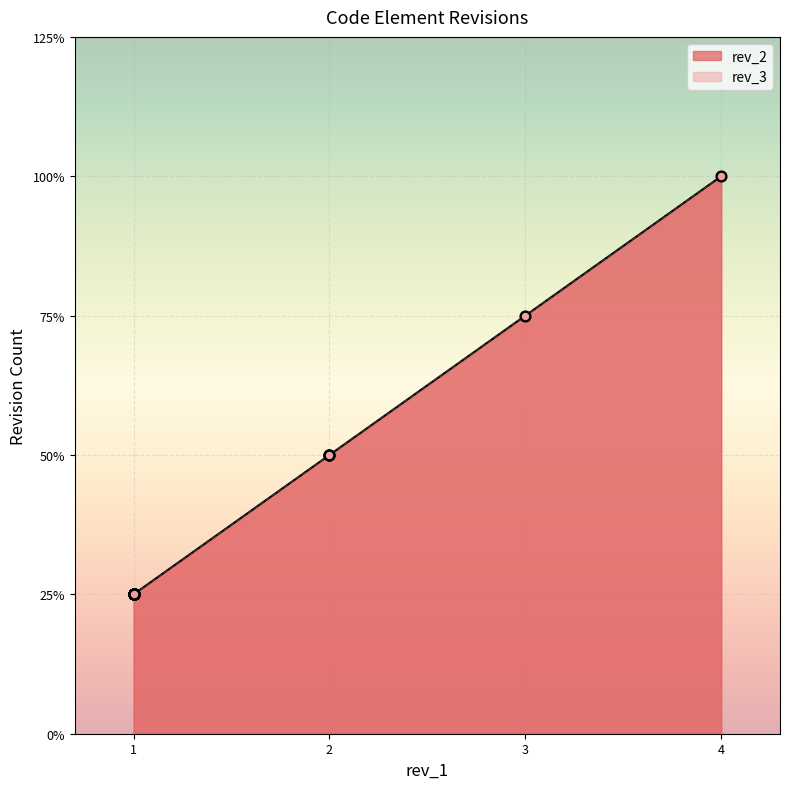

Which series contains the highest Y value?

rev_2